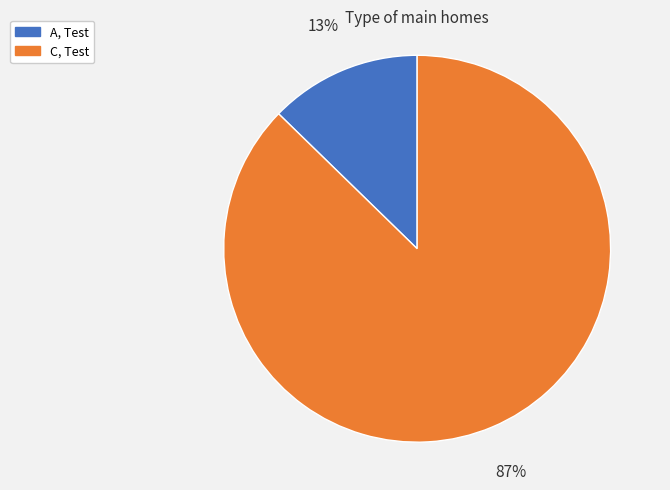

Is it true that C, Test is 87% of the pie?

True